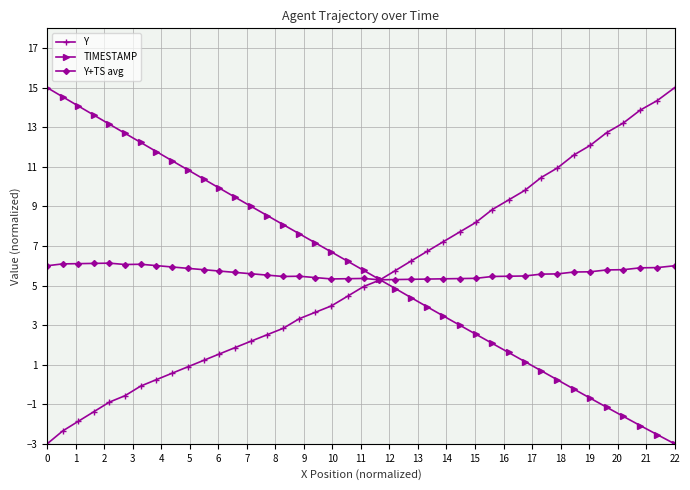

What is the maximum value shown in the chart?

15.0